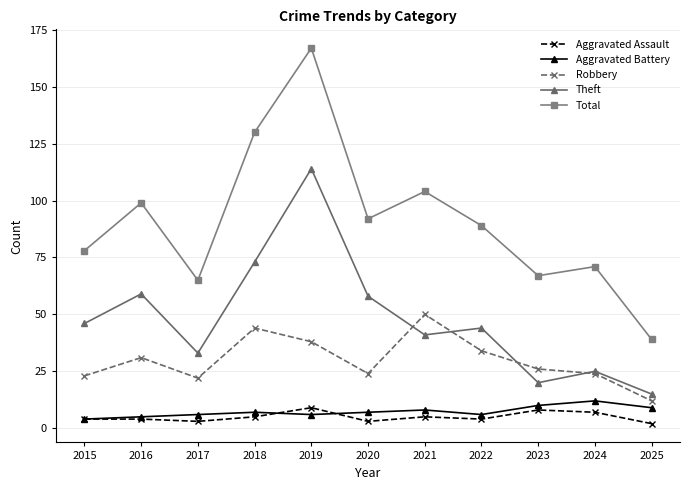

What is the maximum value shown in the chart?

167